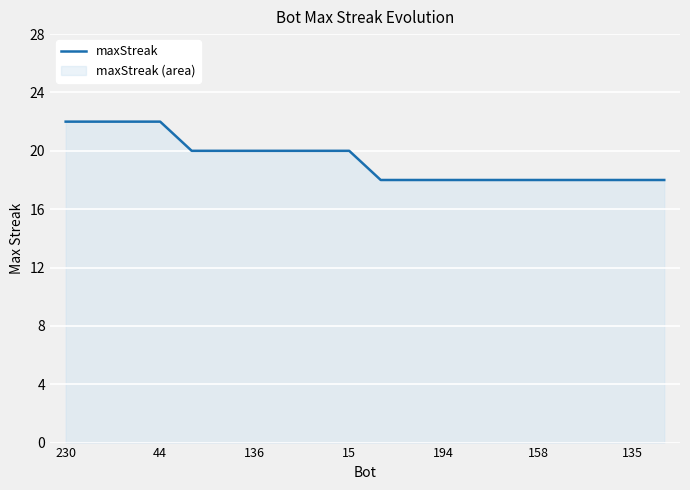

How many values are between 18 and 20?

16